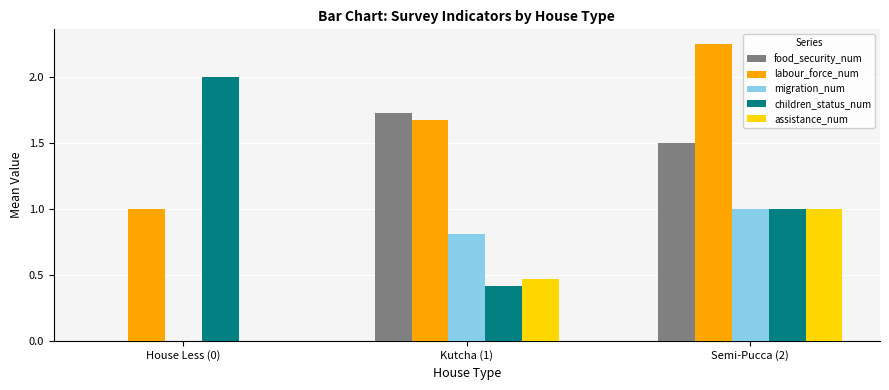

Count the number of data series in this chart.

5